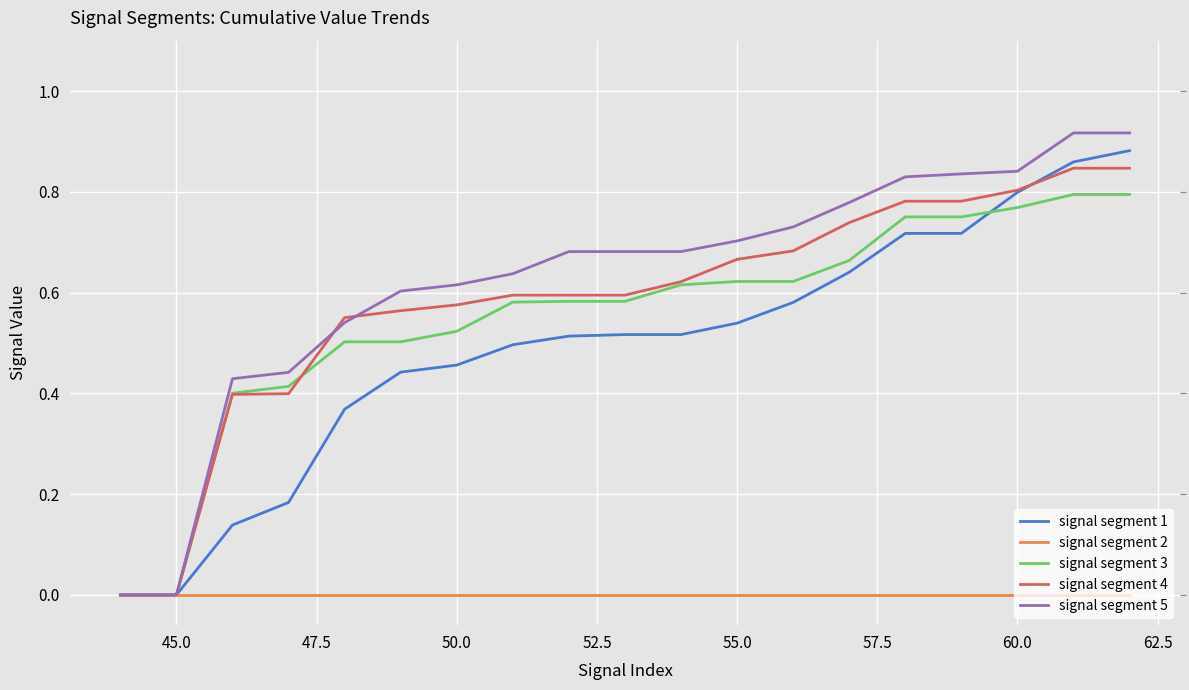

Which series has the widest spread of values?

signal segment 5